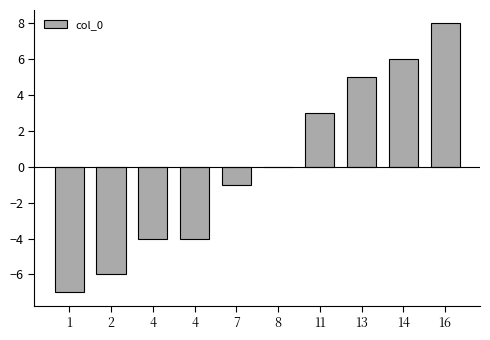

Reading right to left, extract all data points from this chart.

16=8	14=6	13=5	11=3	8=0	7=-1	4=-4	4=-4	2=-6	1=-7